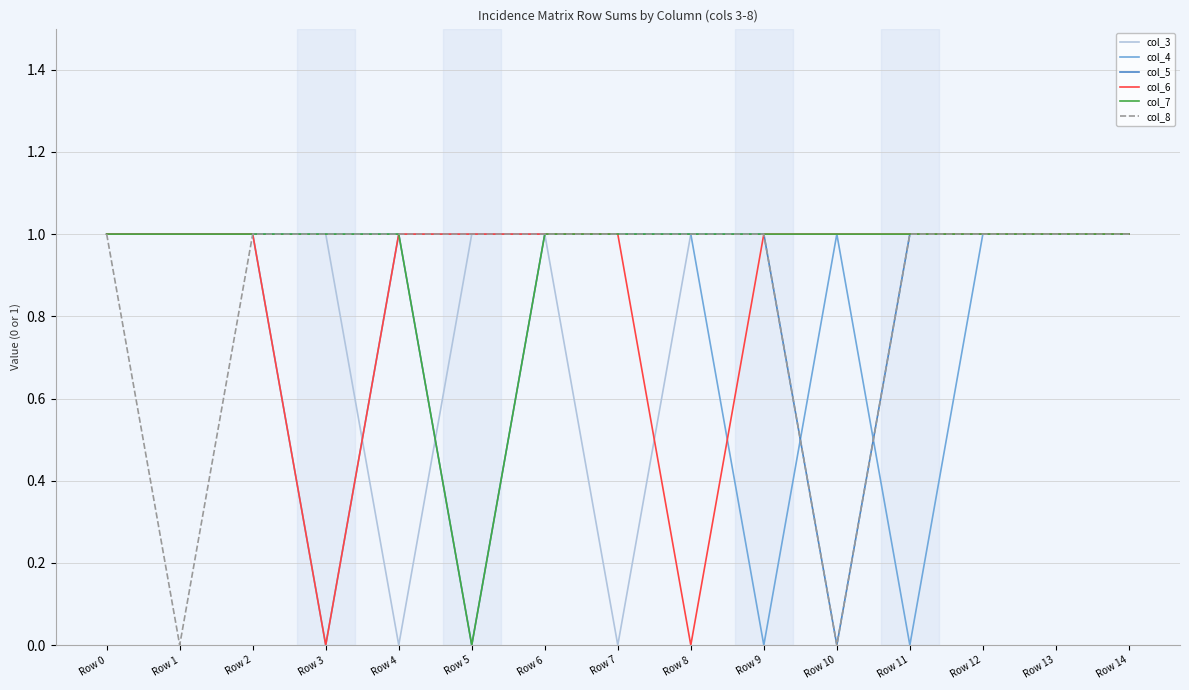

How many col_8 values are between 1 and 2?

13